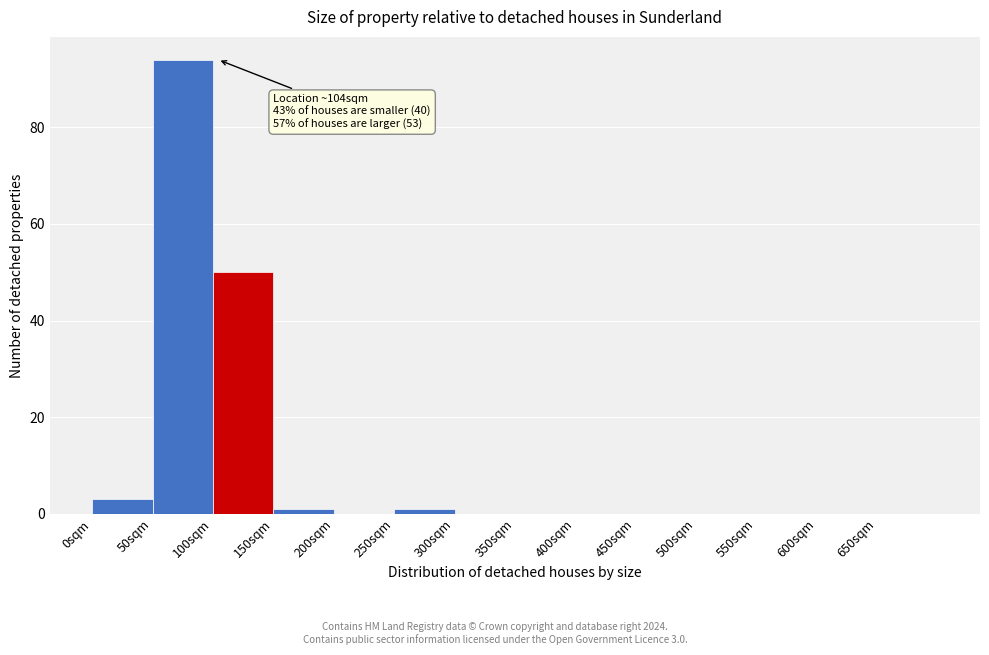

Over which range of the x-axis is the bar tallest?

50 to 100